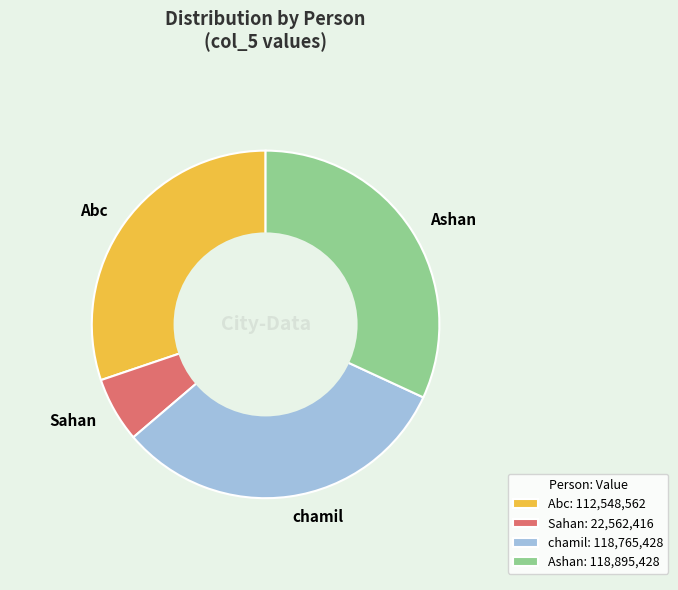

Which has a higher value, Ashan or Abc?

Ashan